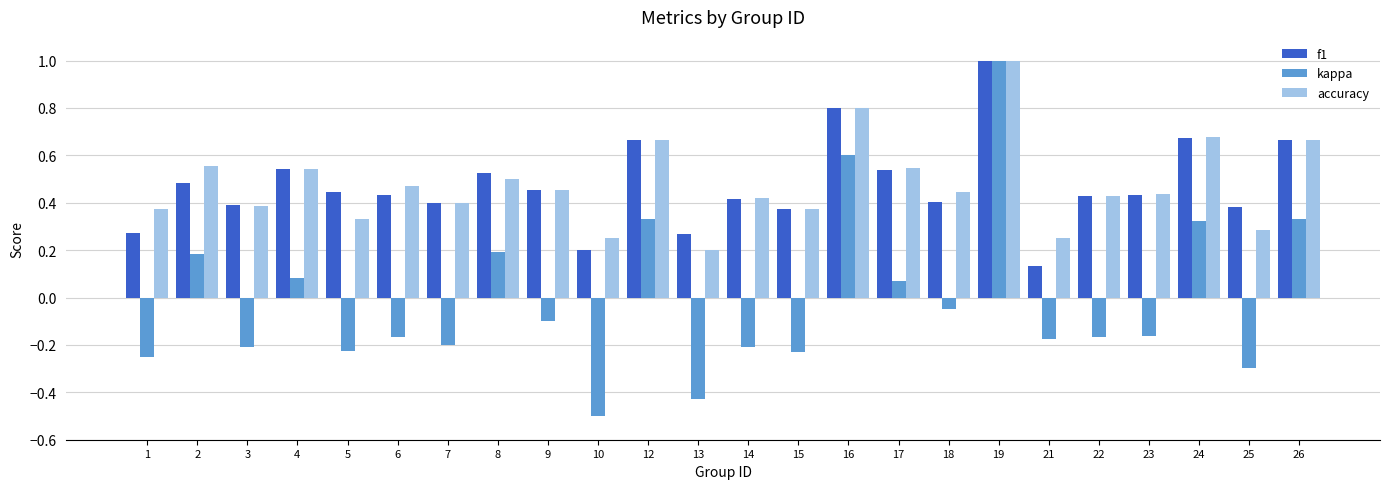

At which label is f1 closest to 0?

21